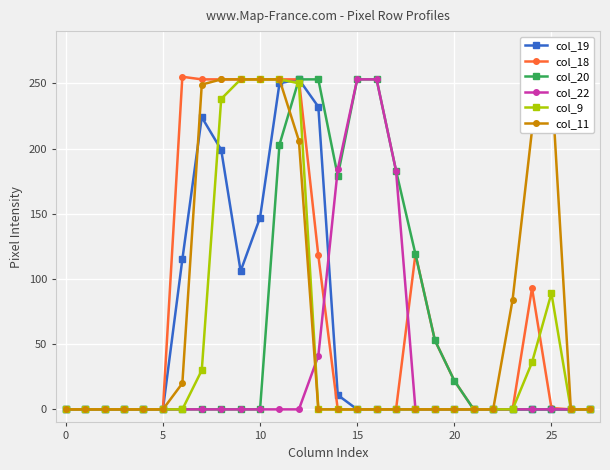

True or false: col_22 and col_19 intersect in this chart.

True